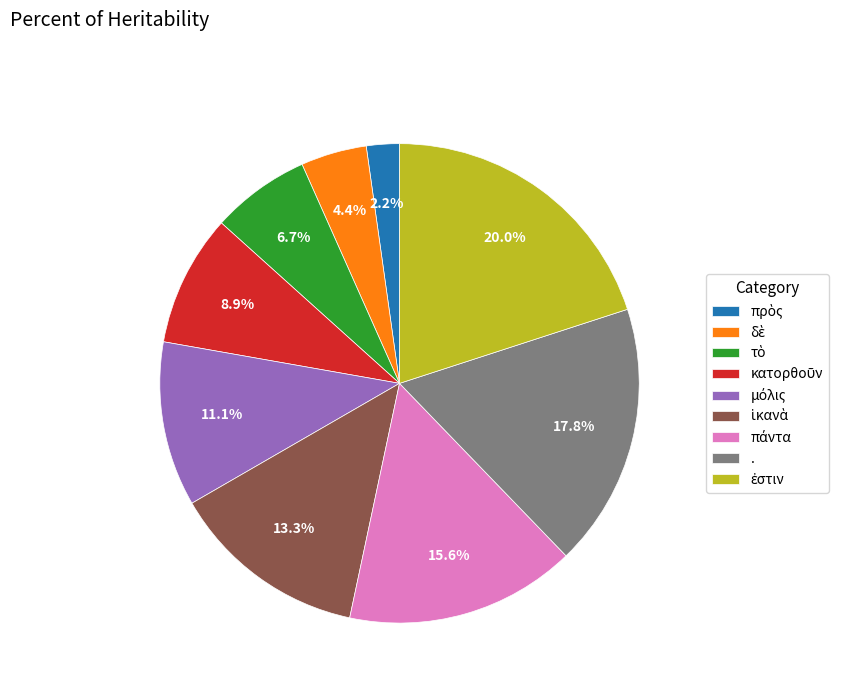

What percentage is NOT represented by .?

82.2%